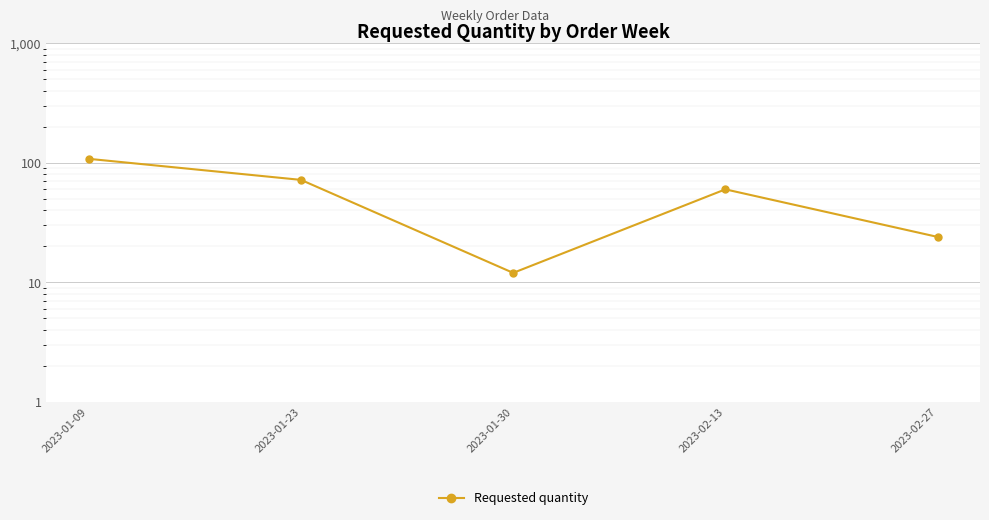

What is the label of the 4th point from the right?

2023-01-23